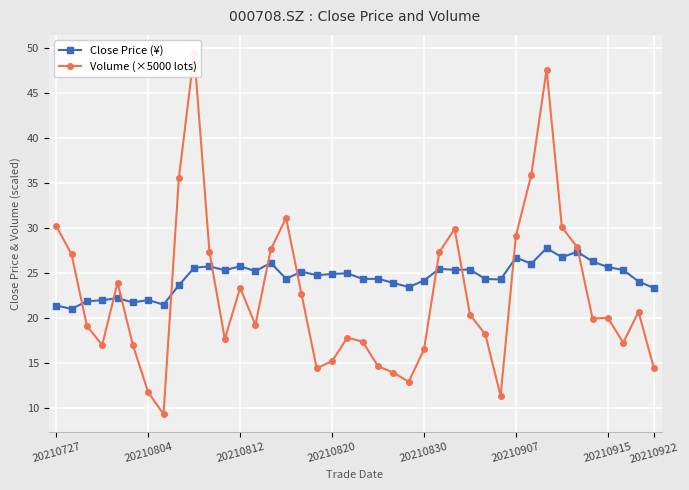

How many categories are shown in the chart?

40